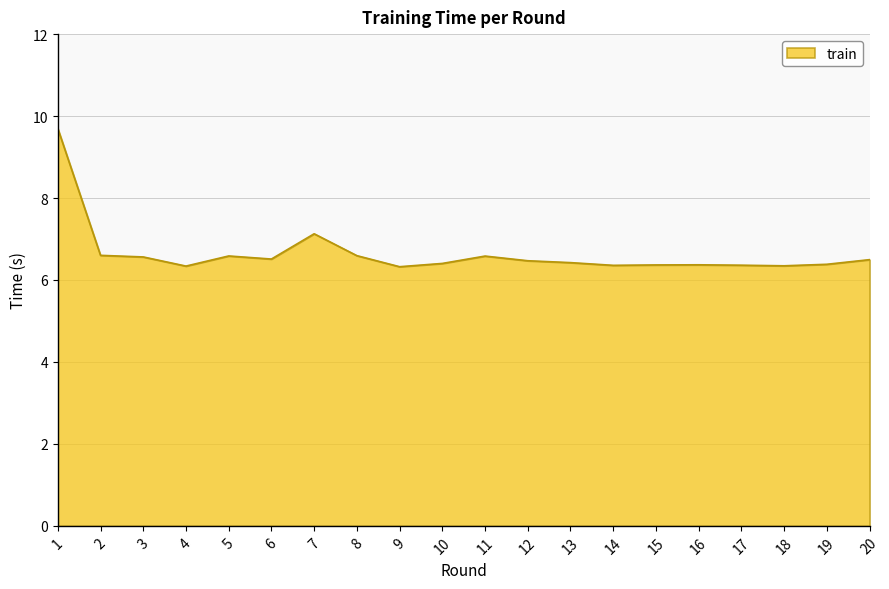

What is the difference between the values at 1 and 18?

3.4